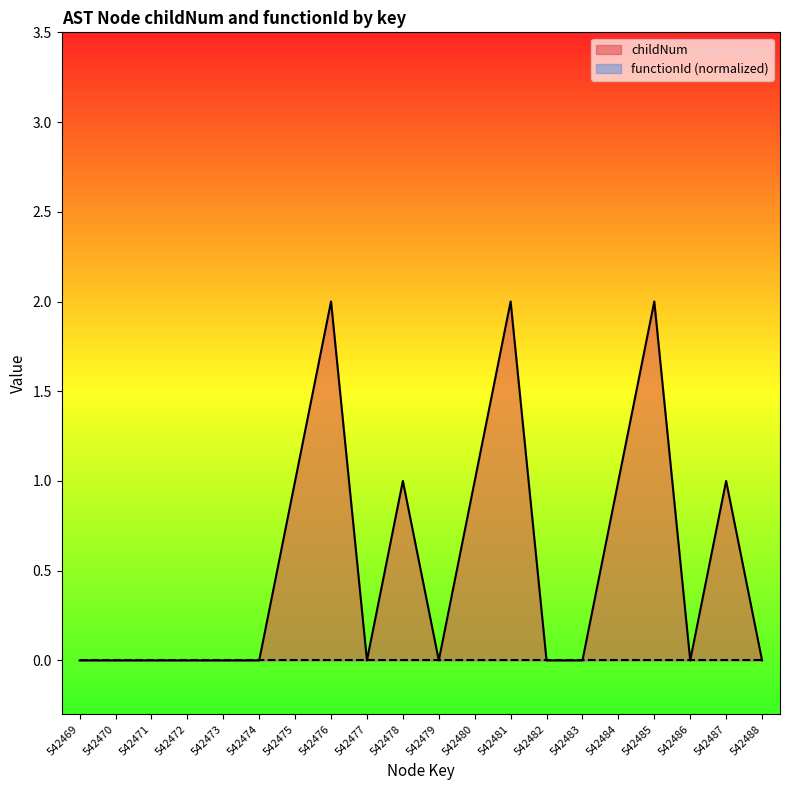

Reading left to right, transcribe all the data shown in this chart.

0	0	0	0	0	0	1	2	0	1	0	1	2	0	0	1	2	0	1	0